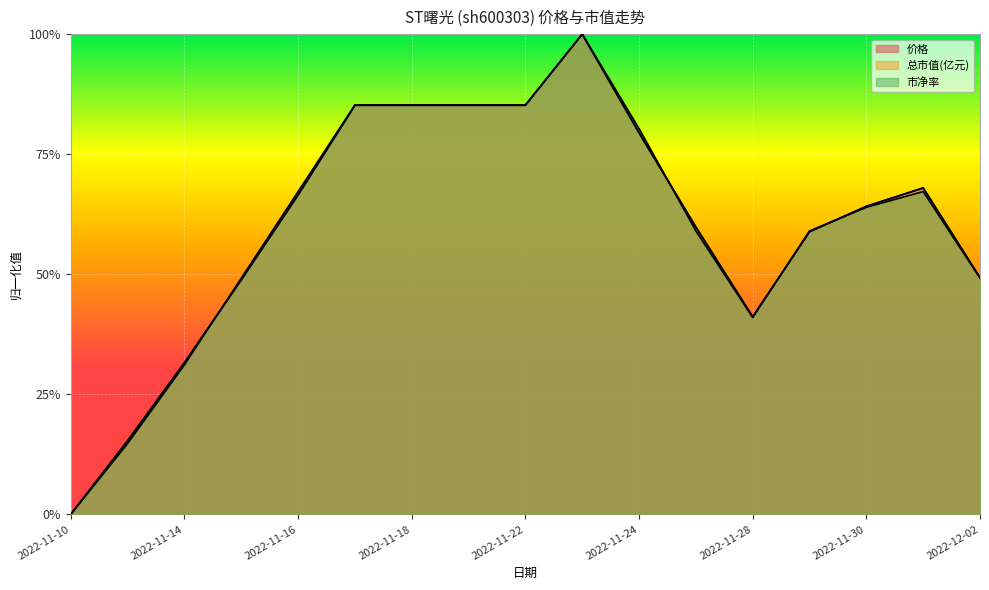

The 价格 series shows 0.3 at 2022-11-21. True or false?

False